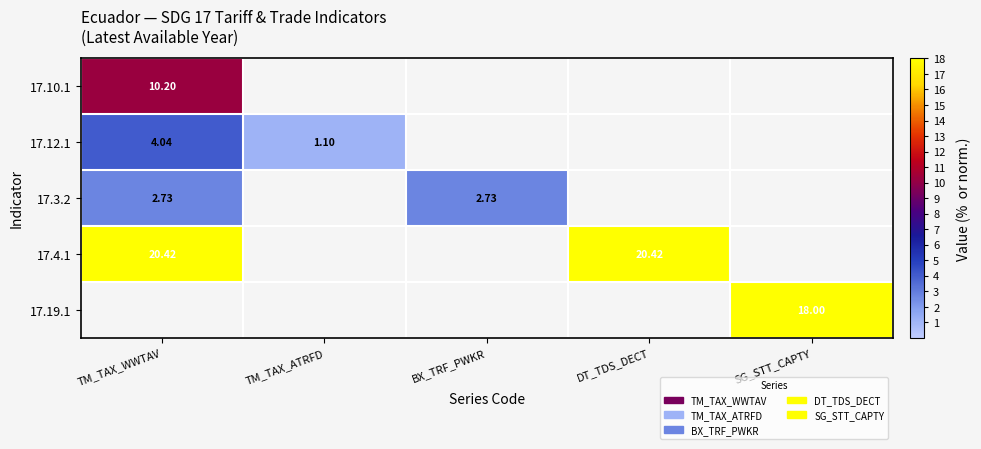

True or false: 17.12.1 has a value of 5.6 at TM_TAX_WWTAV.

False